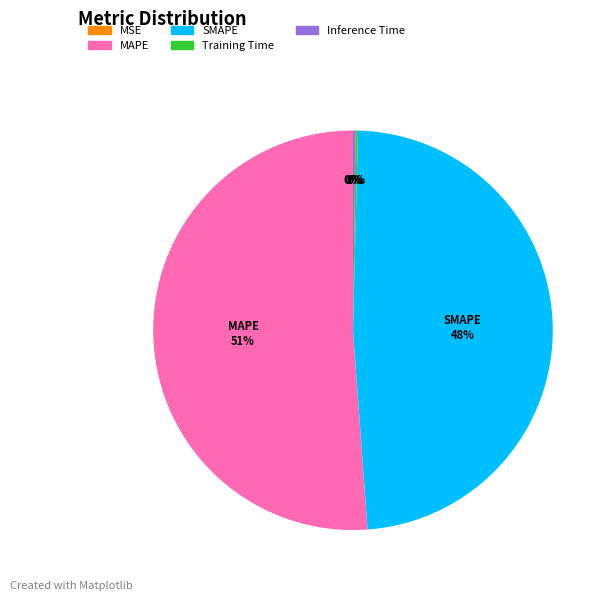

To the nearest percent, what is the average slice percentage?

20%